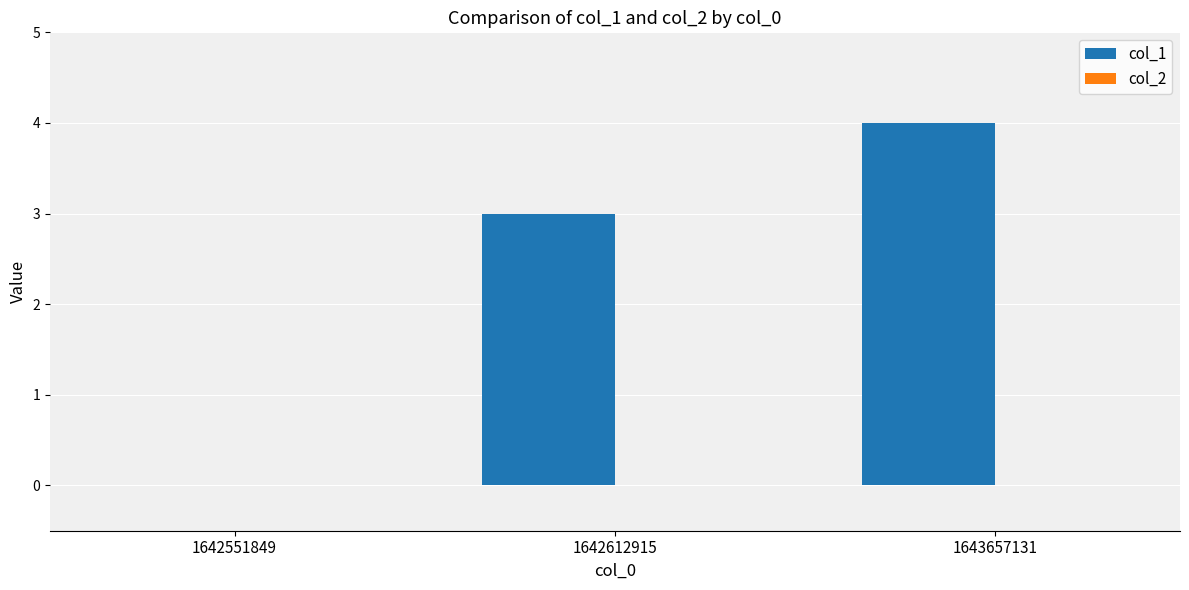

What is the sum of all values?

7